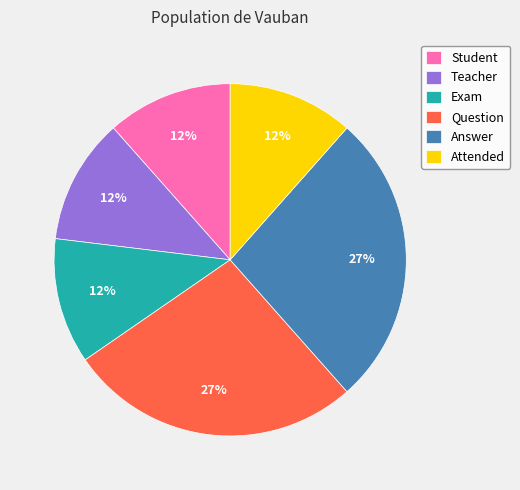

Is it true that Answer is 27% of the pie?

True